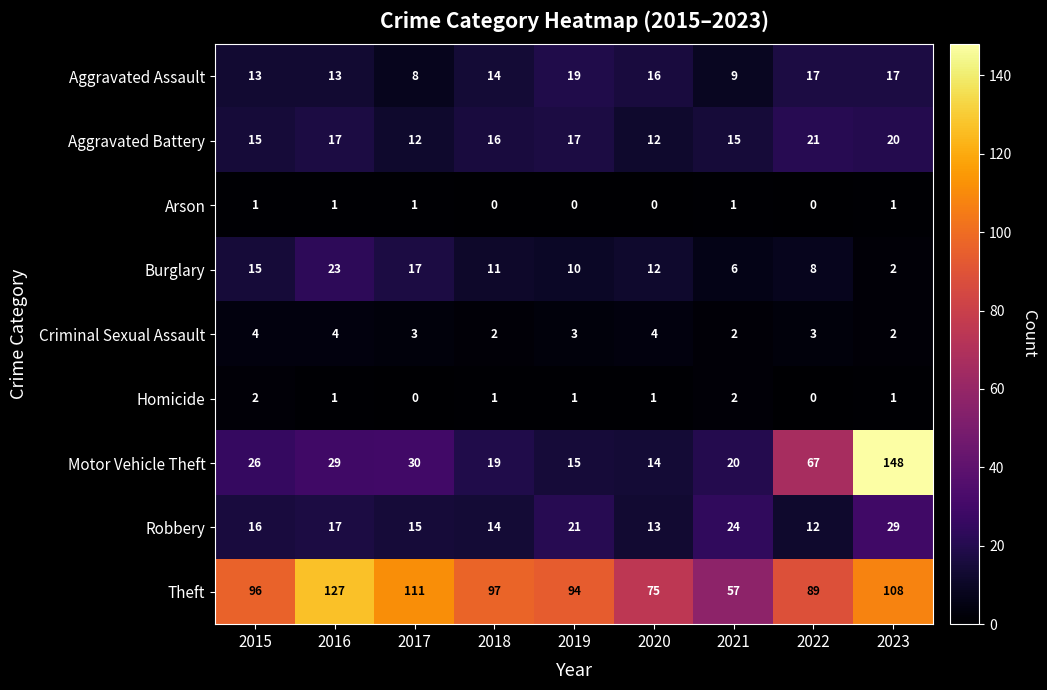

Which series has the largest range (max minus min)?

Motor Vehicle Theft